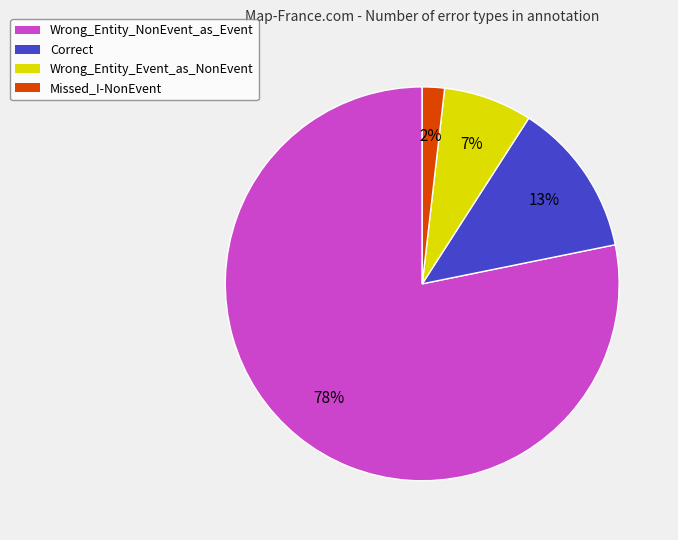

Which category has the smallest portion of the pie?

Missed_I-NonEvent